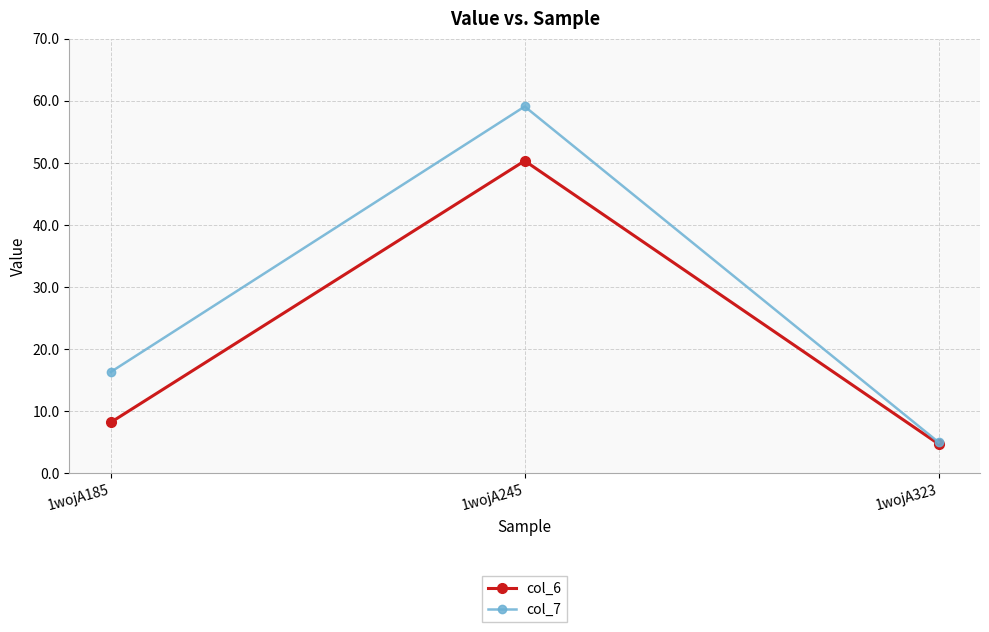

Reading left to right, what are all the values shown in this chart?

col_6: 1wojA185=8.2	1wojA245=50.4	1wojA323=4.7
col_7: 1wojA185=16.3	1wojA245=59.1	1wojA323=5.0